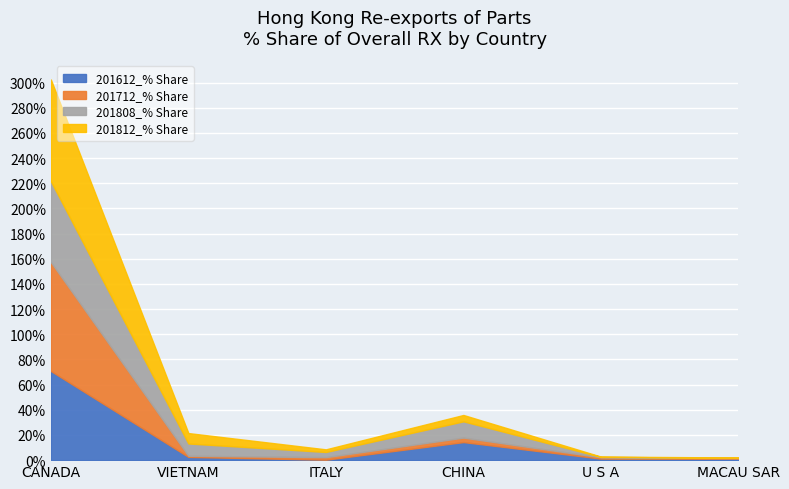

What is the value of the 201612_% Share point at the 2nd from the left?

2.6